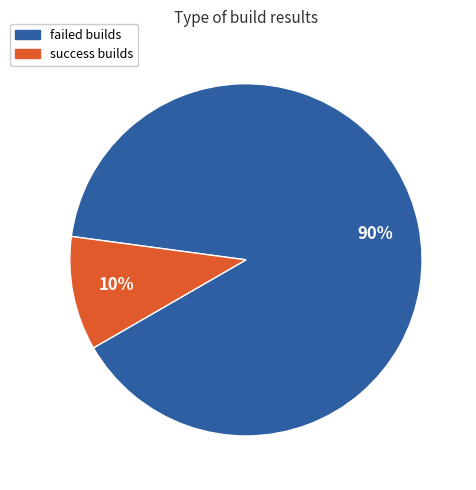

To the nearest percent, what is the average slice percentage?

50%